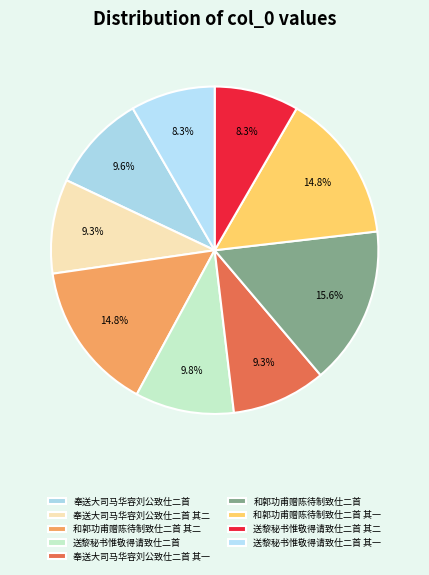

Is 送黎秘书惟敬得请致仕二首 the majority of the pie?

No